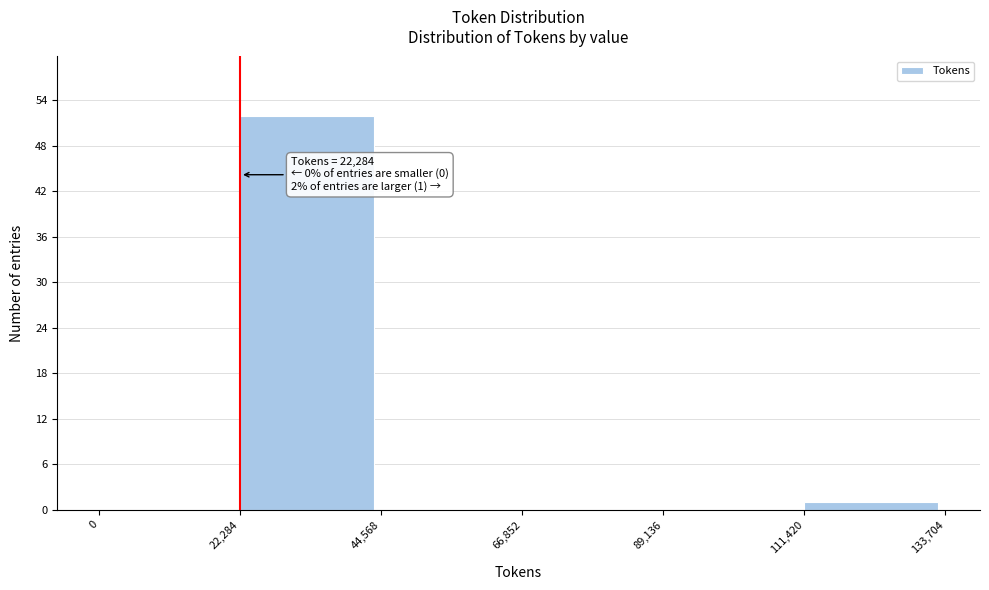

Which range on the x-axis has the tallest bar?

22,284 to 44,568